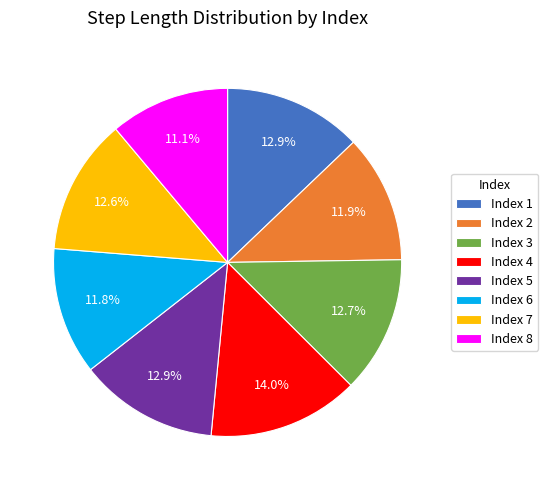

What is the smallest slice in the pie chart?

Index 8